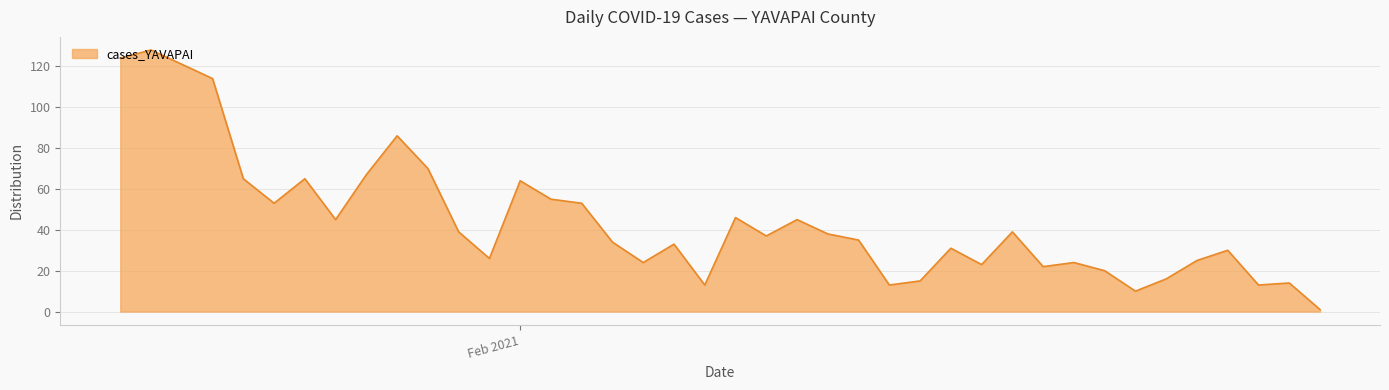

What is the difference between the maximum and minimum values?

127